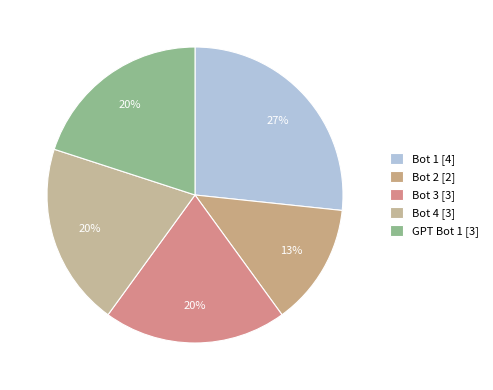

Is Bot 1 the majority of the pie?

No